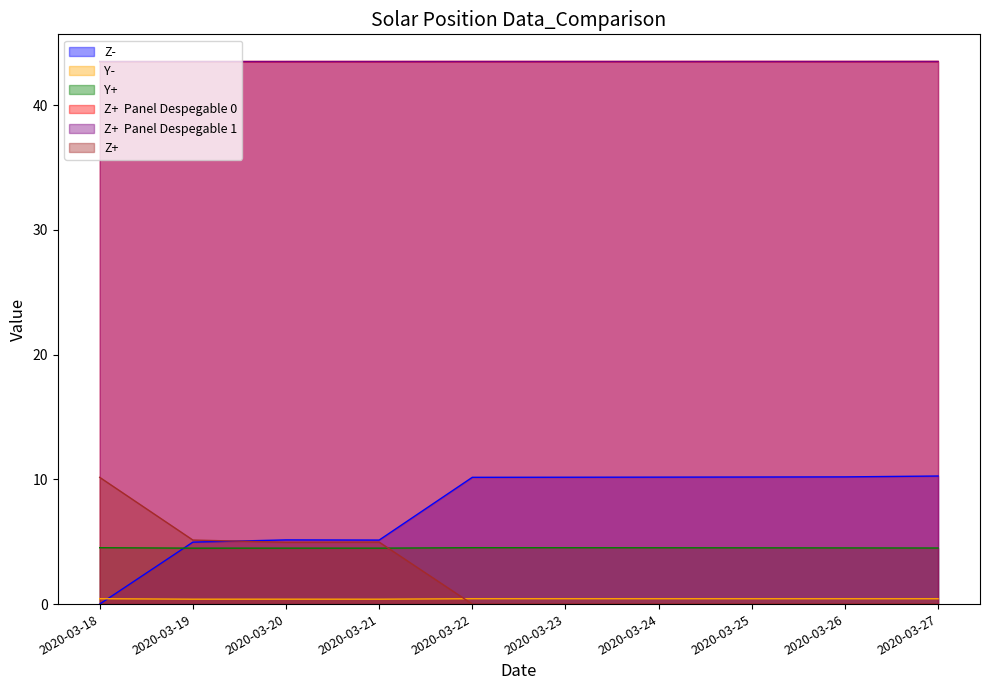

At which category is the sum across all series the highest?

2020-03-27